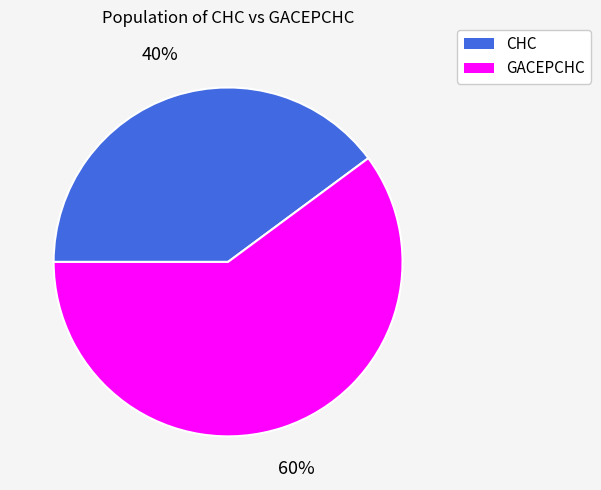

Rank the categories by value from lowest to highest.

CHC, GACEPCHC